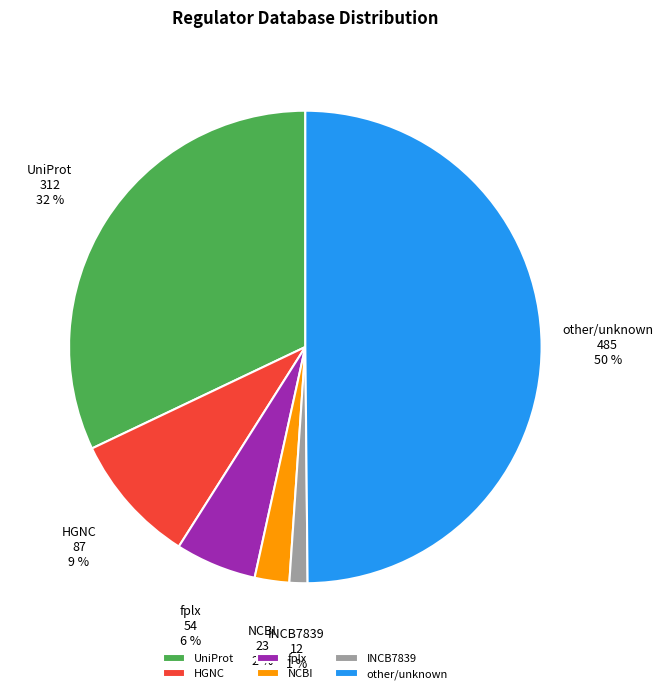

Rank the categories by value from lowest to highest.

INCB7839, NCBI, fplx, HGNC, UniProt, other/unknown